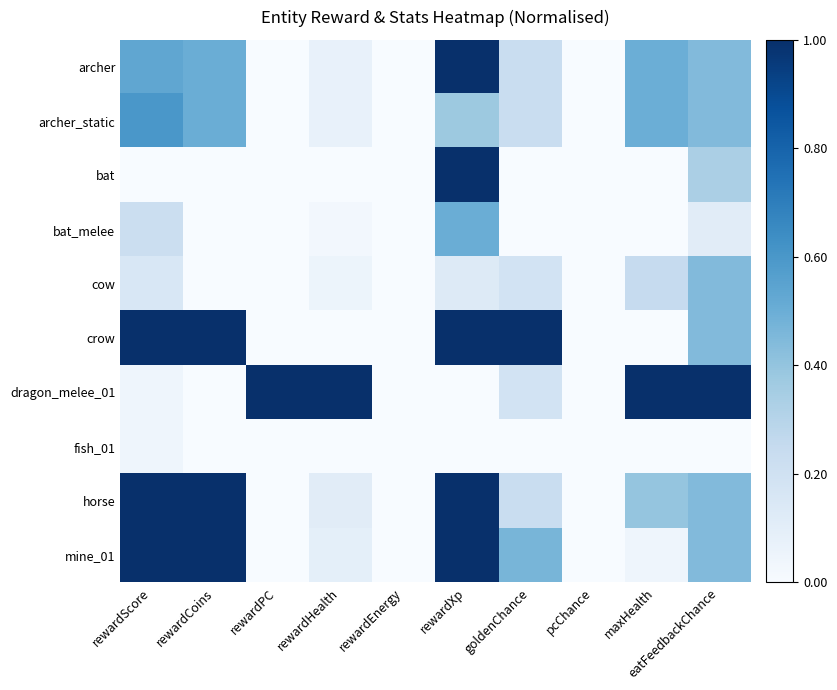

How many series are shown in this chart?

10